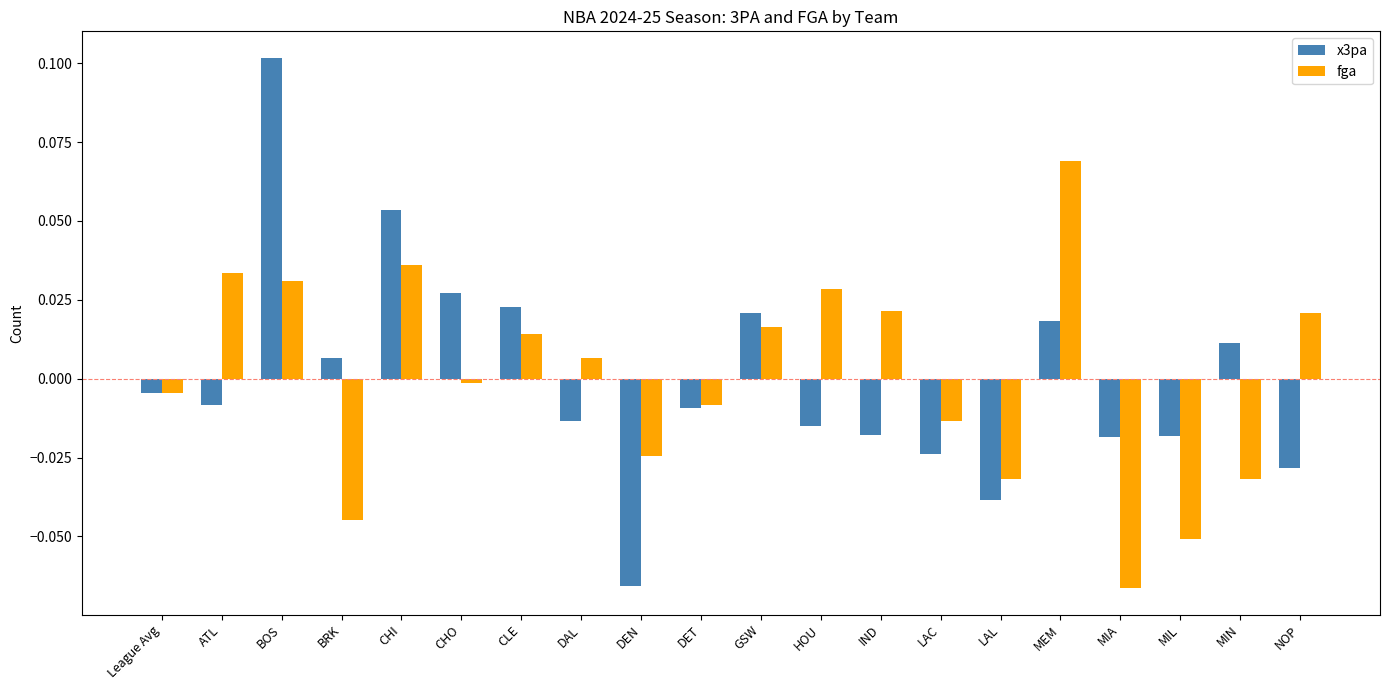

Rank the series at BOS from lowest to highest value.

fga, x3pa